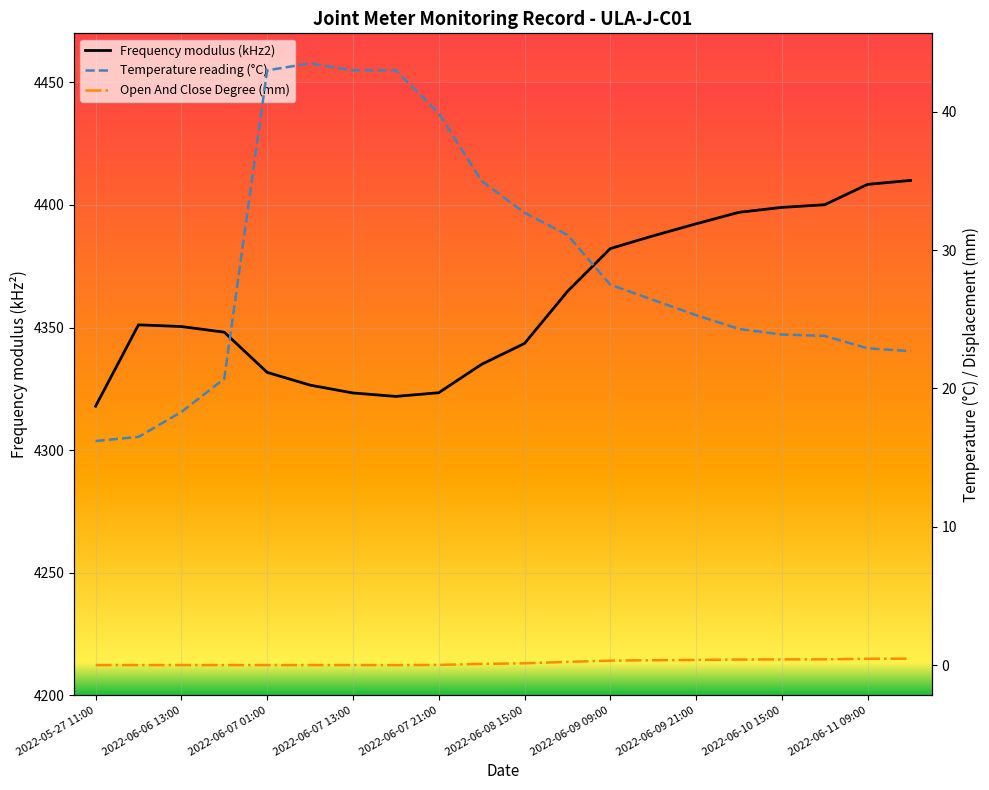

What are all the series names shown in the legend?

Frequency modulus (kHz2), Temperature reading (degC), Open And Close Degree (mm)